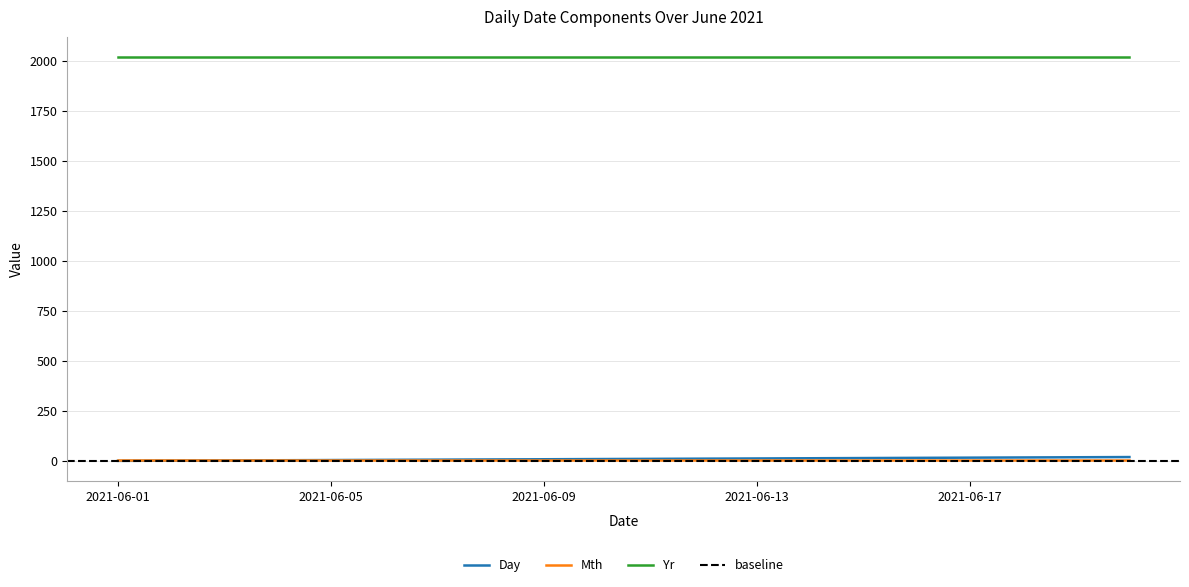

What is the value of the Day point at the 4th from the left?

4